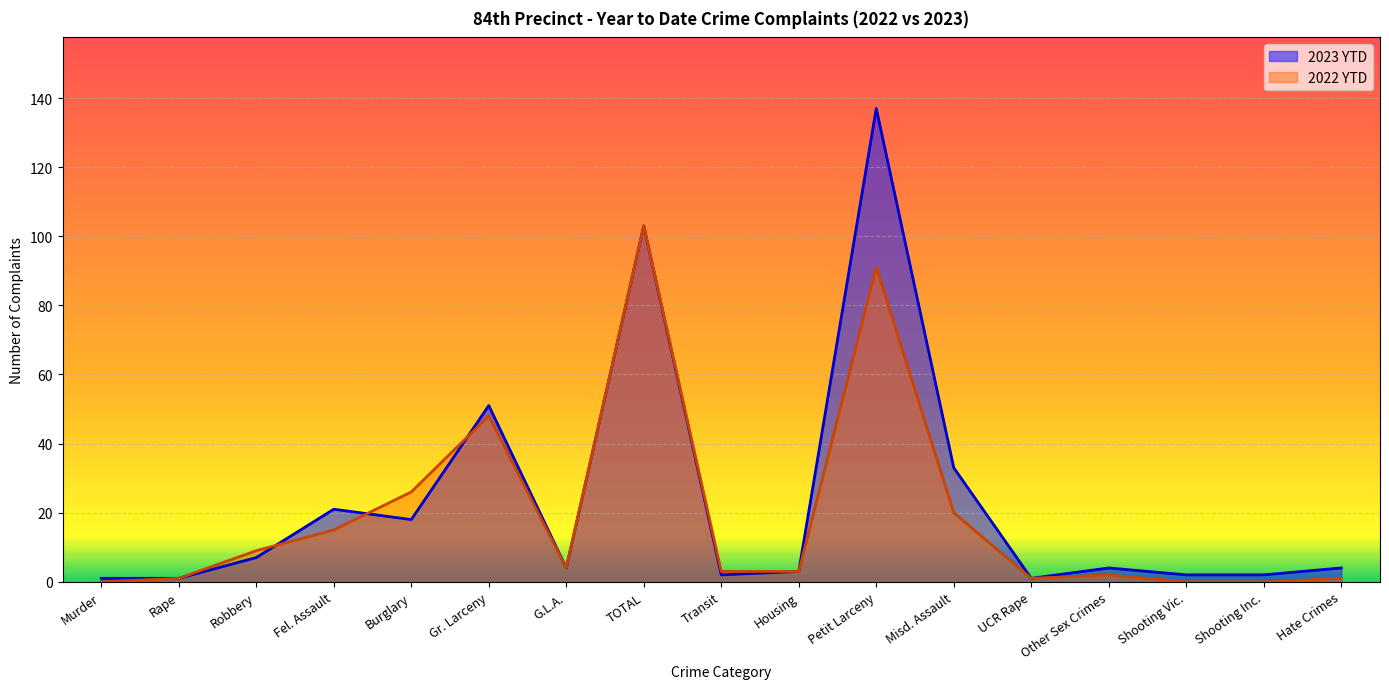

Reading right to left, what are all the values shown in this chart?

2023 YTD: Hate Crimes=4	Shooting Inc.=2	Shooting Vic.=2	Other Sex Crimes=4	UCR Rape=1	Misd. Assault=33	Petit Larceny=137	Housing=3	Transit=2	TOTAL=103	G.L.A.=4	Gr. Larceny=51	Burglary=18	Fel. Assault=21	Robbery=7	Rape=1	Murder=1
2022 YTD: Hate Crimes=1	Shooting Inc.=0	Shooting Vic.=0	Other Sex Crimes=2	UCR Rape=1	Misd. Assault=20	Petit Larceny=91	Housing=3	Transit=3	TOTAL=103	G.L.A.=4	Gr. Larceny=48	Burglary=26	Fel. Assault=15	Robbery=9	Rape=1	Murder=0